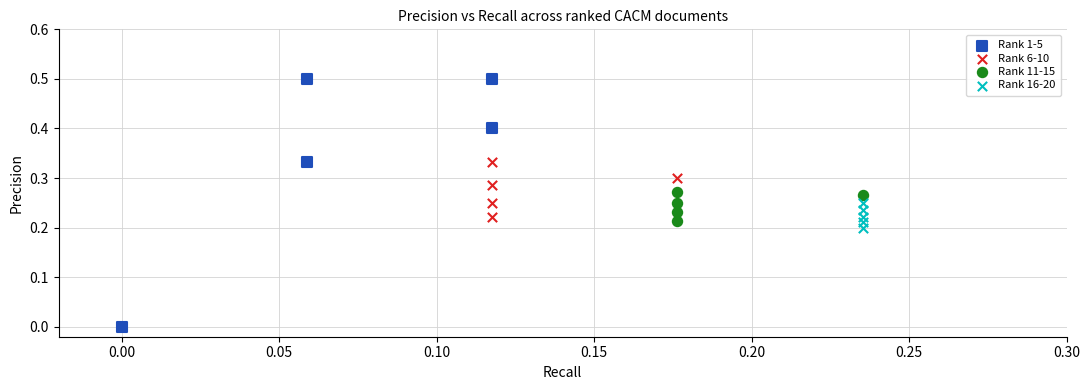

Which series contains the lowest Y value?

Rank 1-5